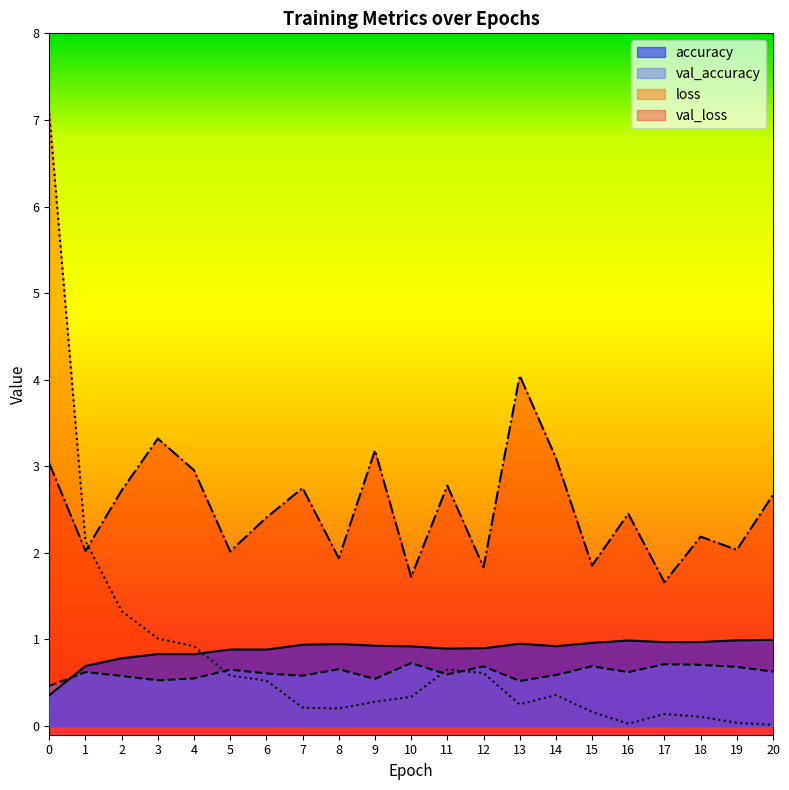

The value of loss at 12 is 0.6. True or false?

True